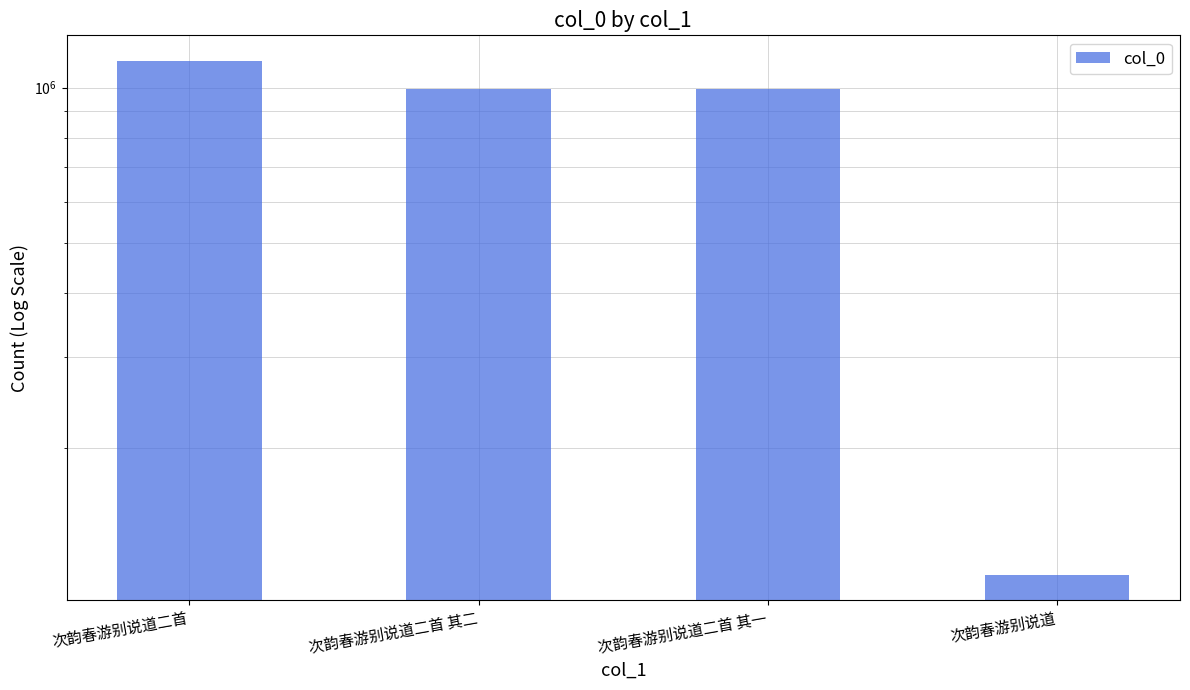

What is the label of the 2nd bar from the left?

次韵春游别说道二首 其二